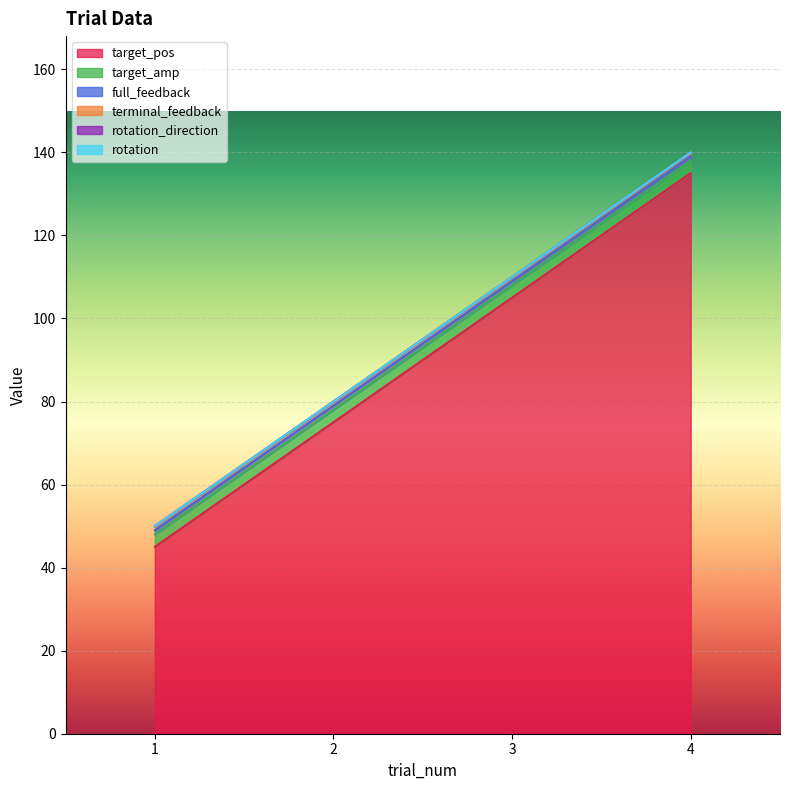

Rank the categories by target_amp value from lowest to highest.

1, 2, 3, 4